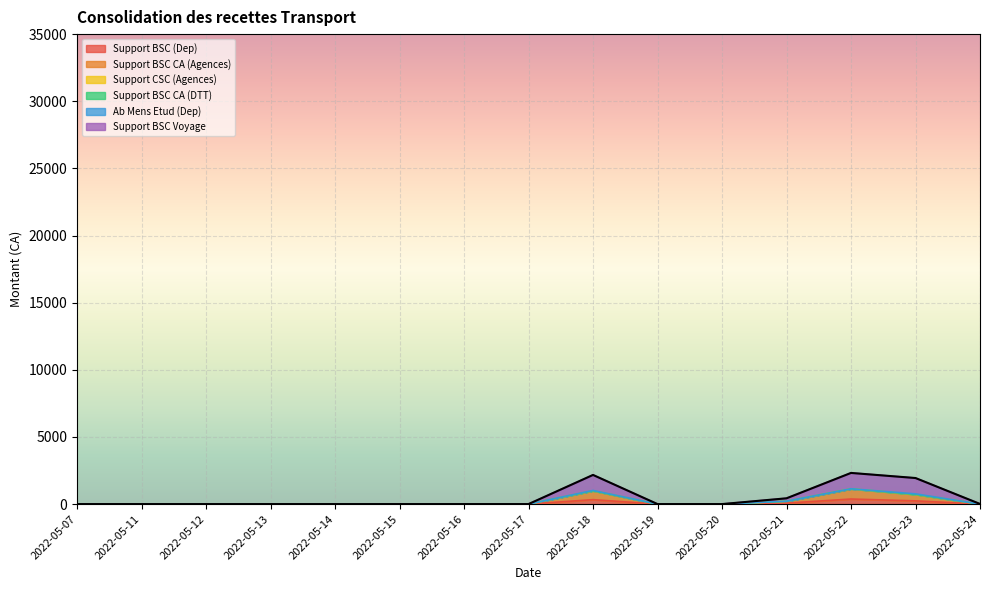

True or false: Support BSC (Dep) and Support BSC Voyage intersect in this chart.

False